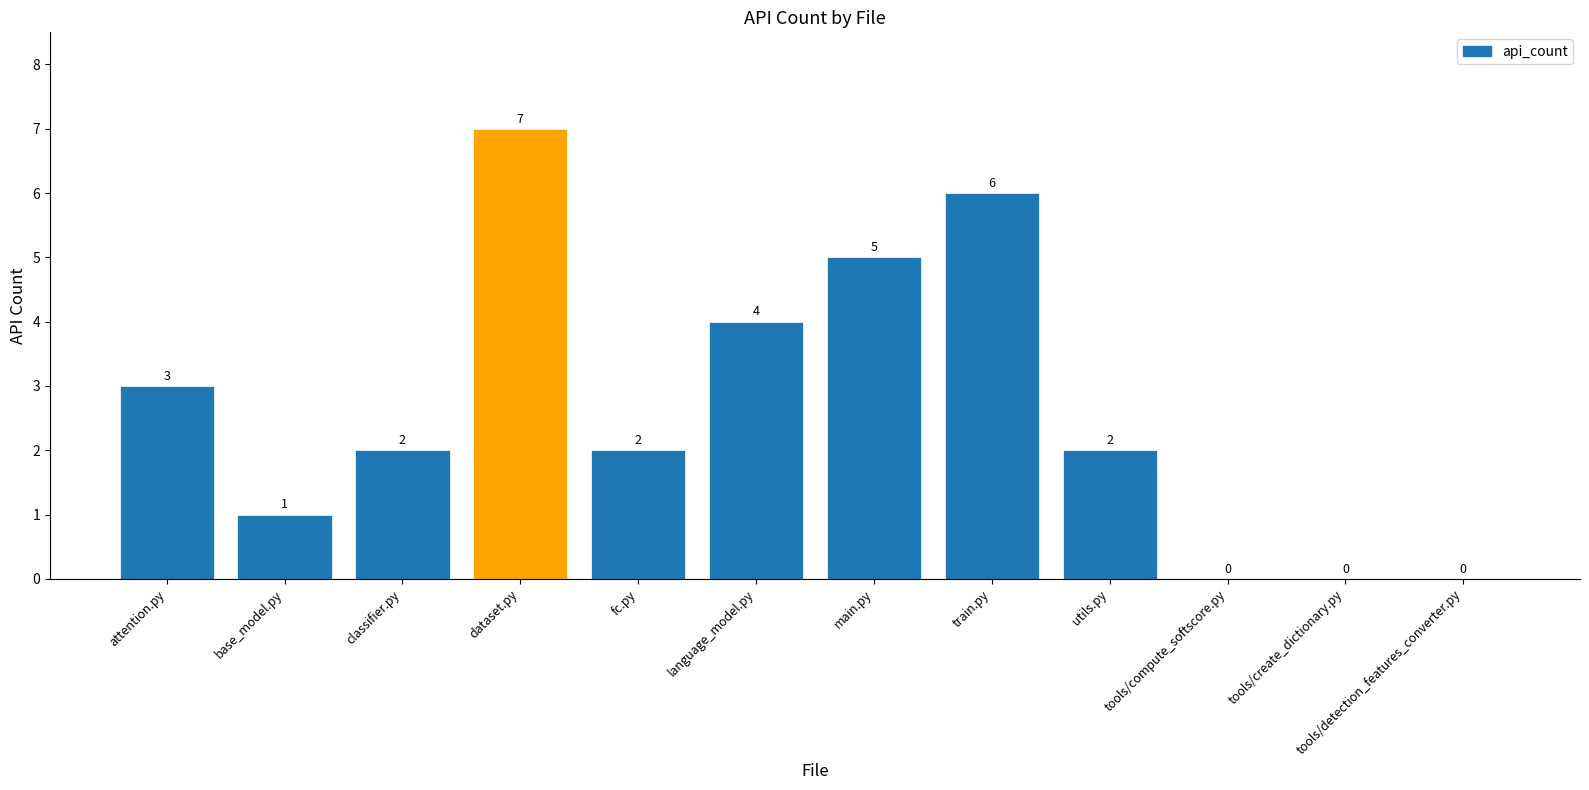

The chart shows a value of 2 at utils.py. True or false?

True